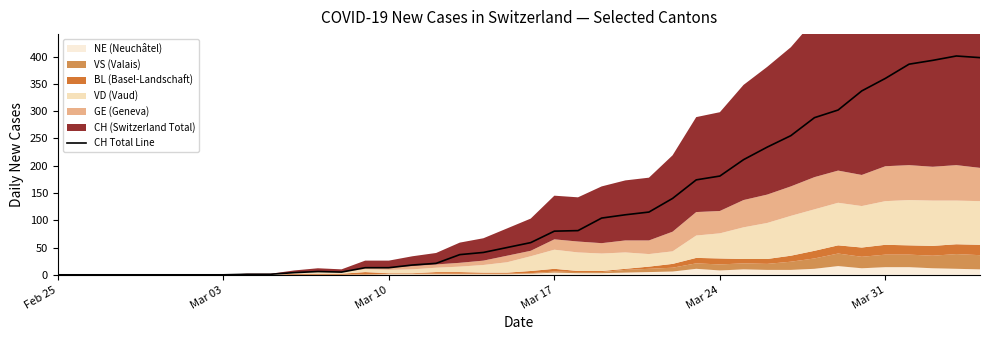

How many interior local valleys (lower than both neighbors) does the data have?

1